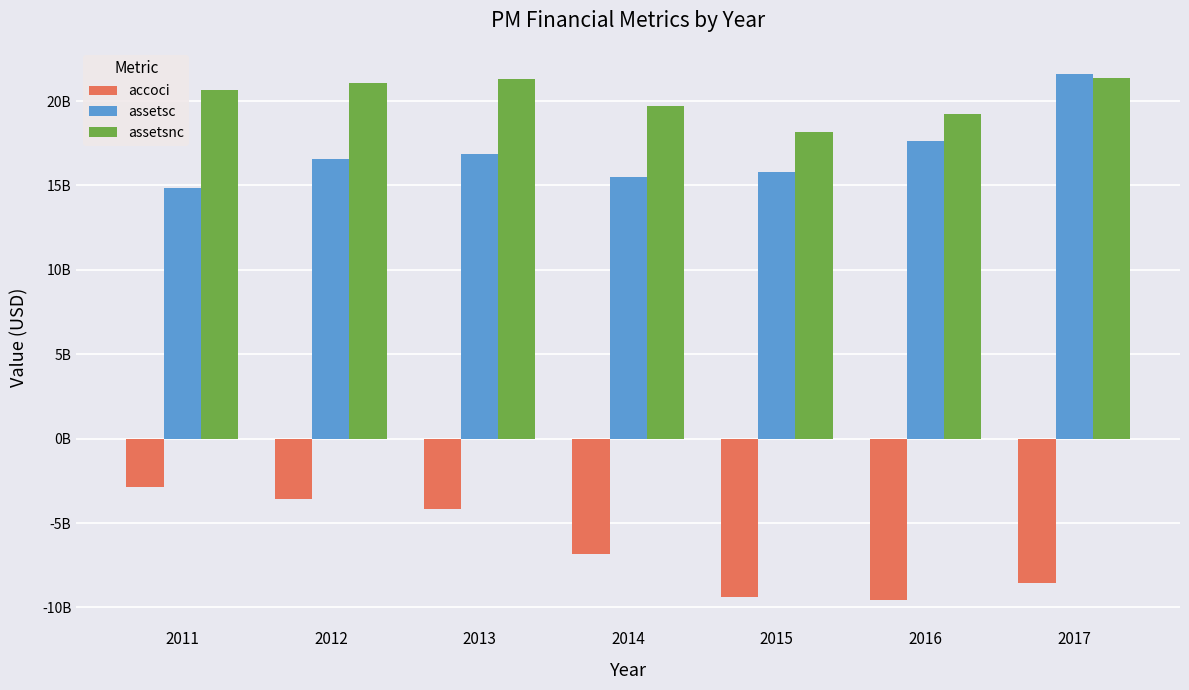

Which series has the widest spread of values?

assetsc